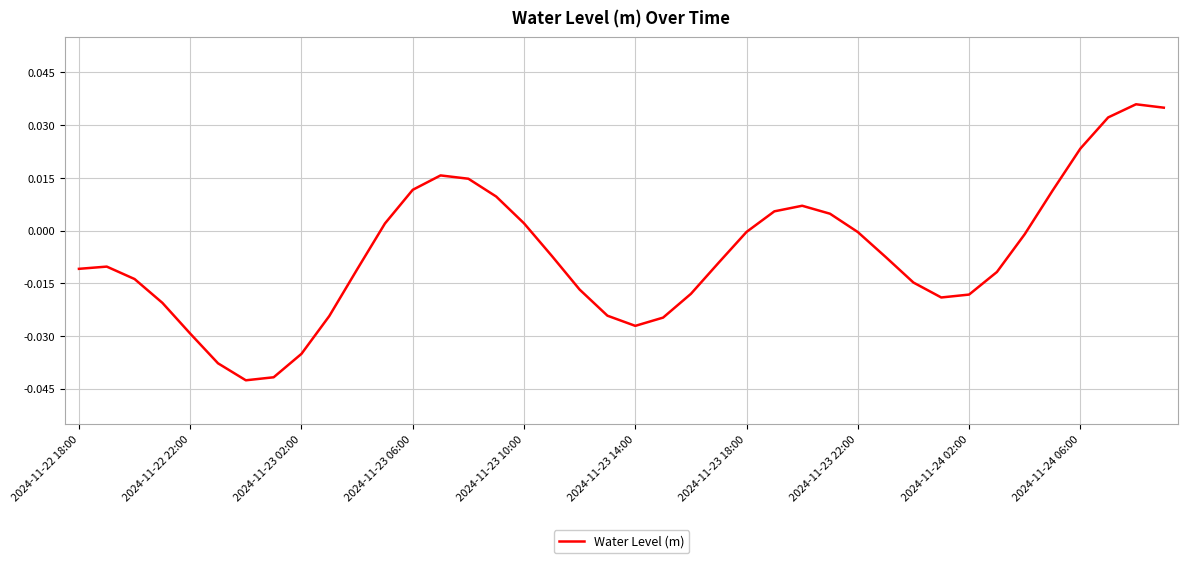

True or false: the data has more than 2 interior local peaks.

True